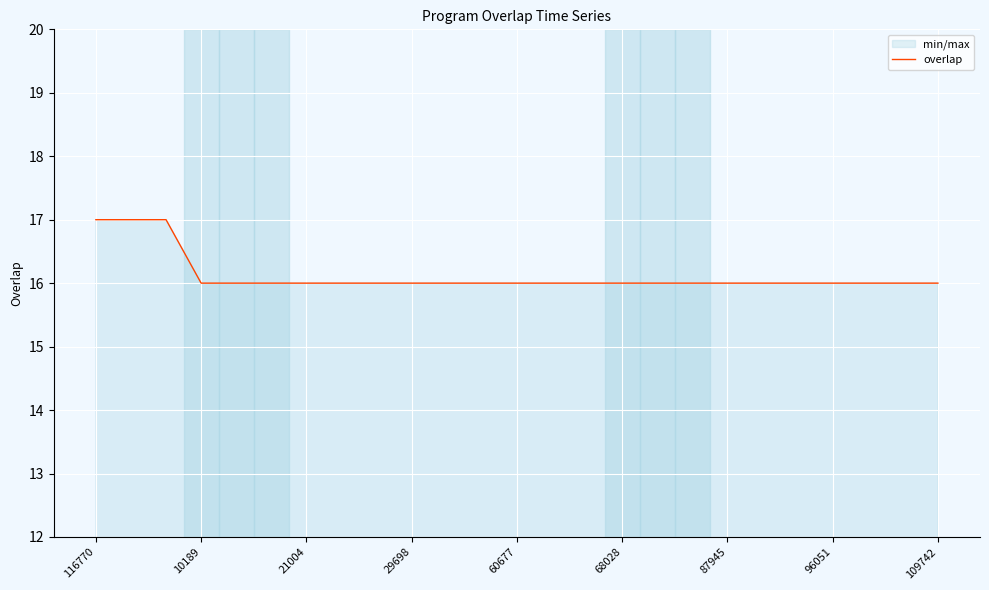

Is this an area chart (filled region under the line)?

No